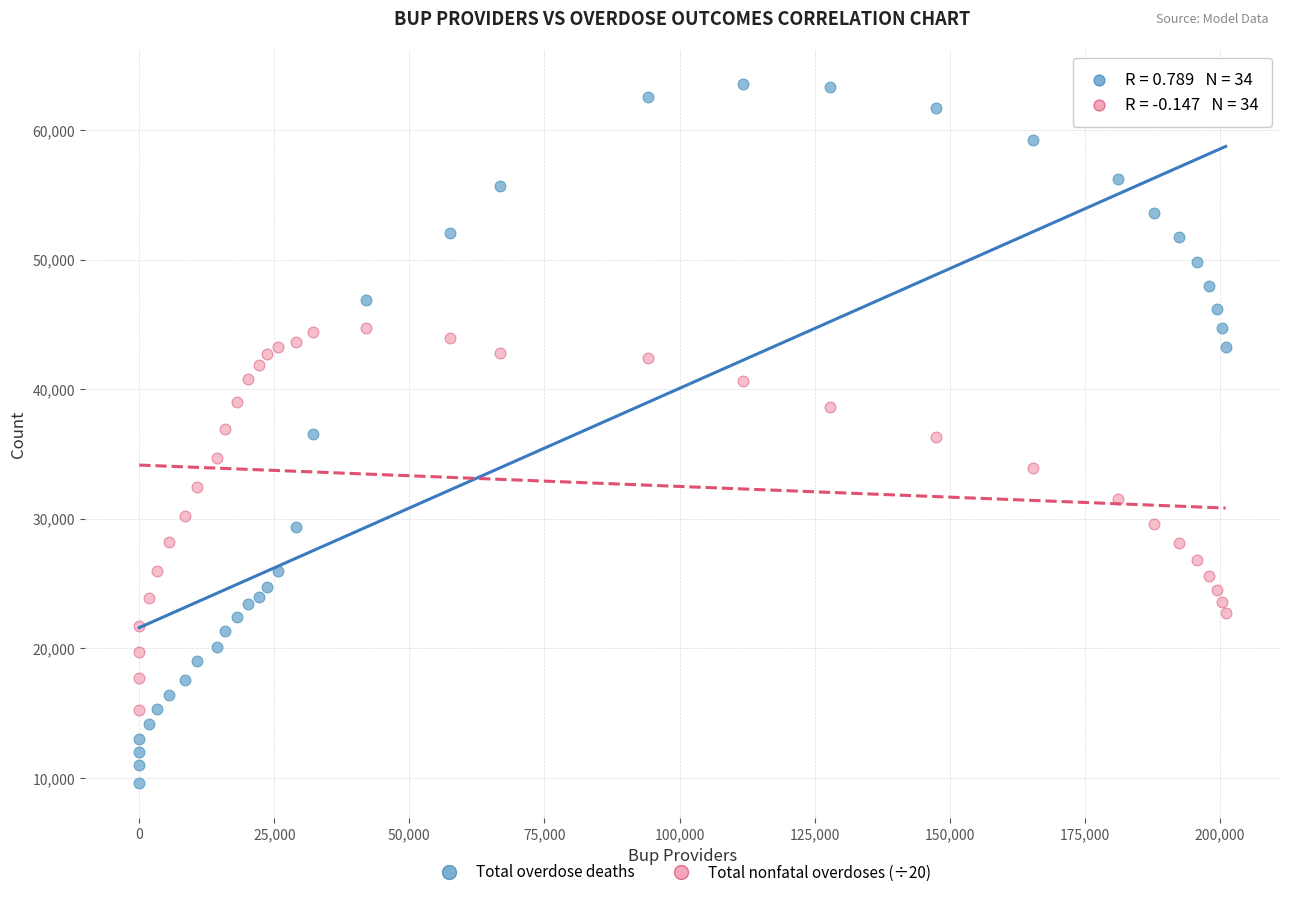

What are all the series names shown in the legend?

Total overdose deaths, Total nonfatal overdoses (÷20)